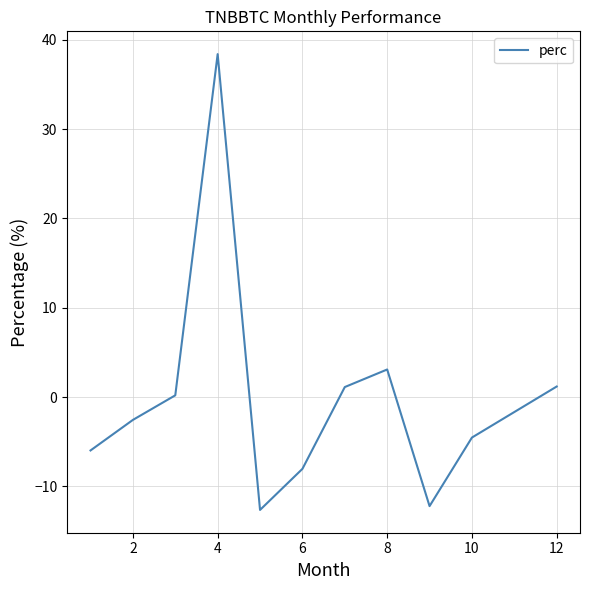

What is the difference between the maximum and minimum values?

51.1